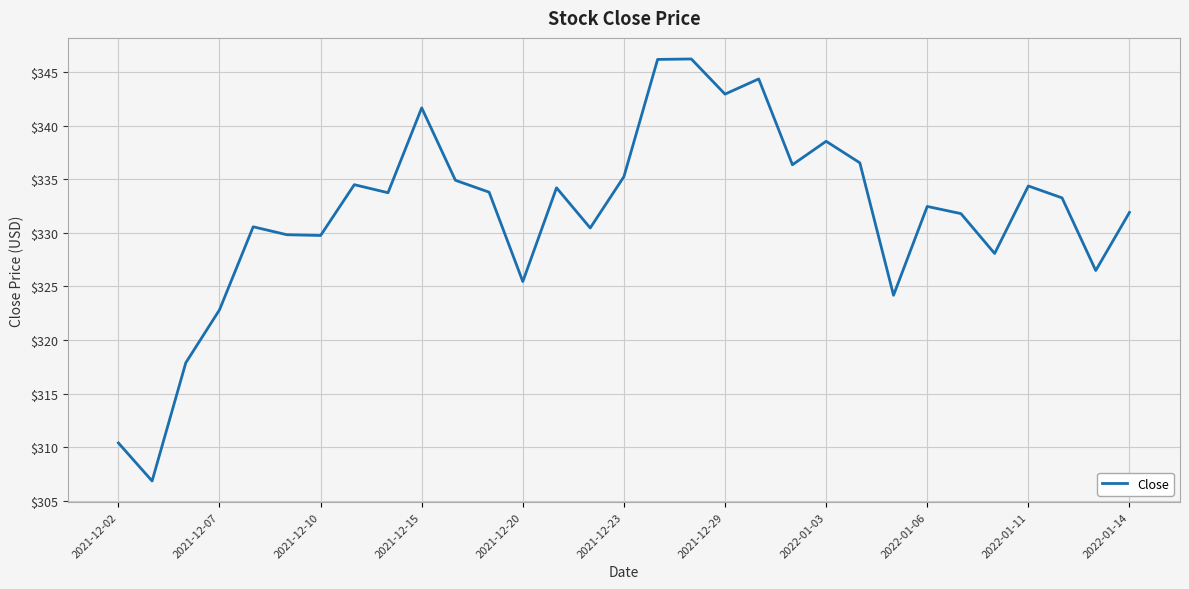

What is the greatest value displayed?

346.2